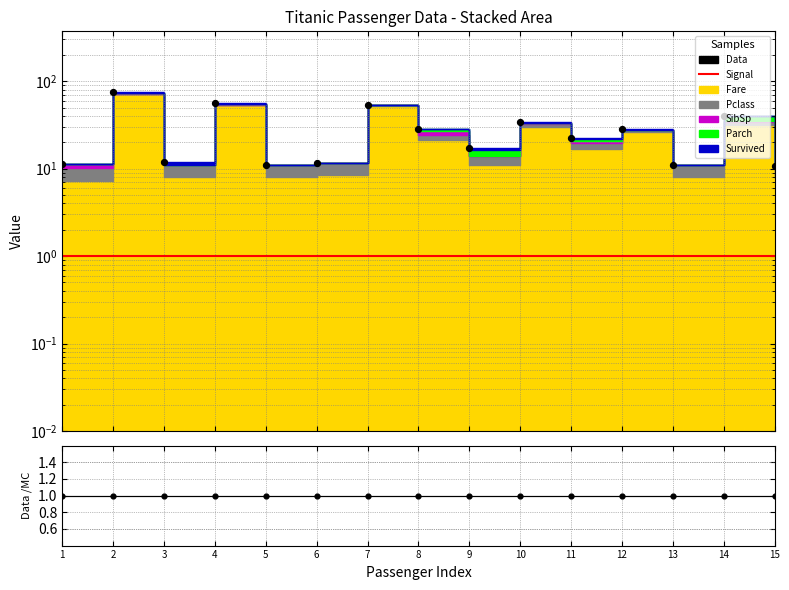

Which series contains the lowest Y value?

Signal